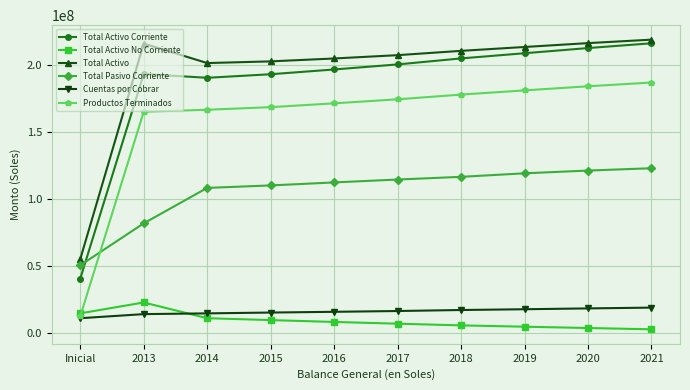

What is the difference between the highest and lowest values at 2014?

190435721.3